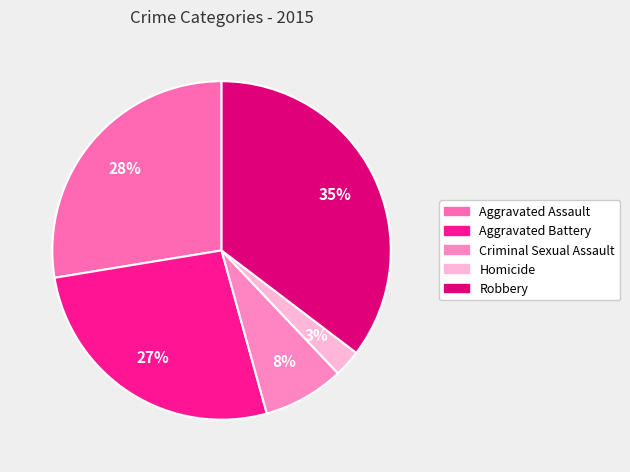

Is it true that Homicide is 3% of the pie?

True